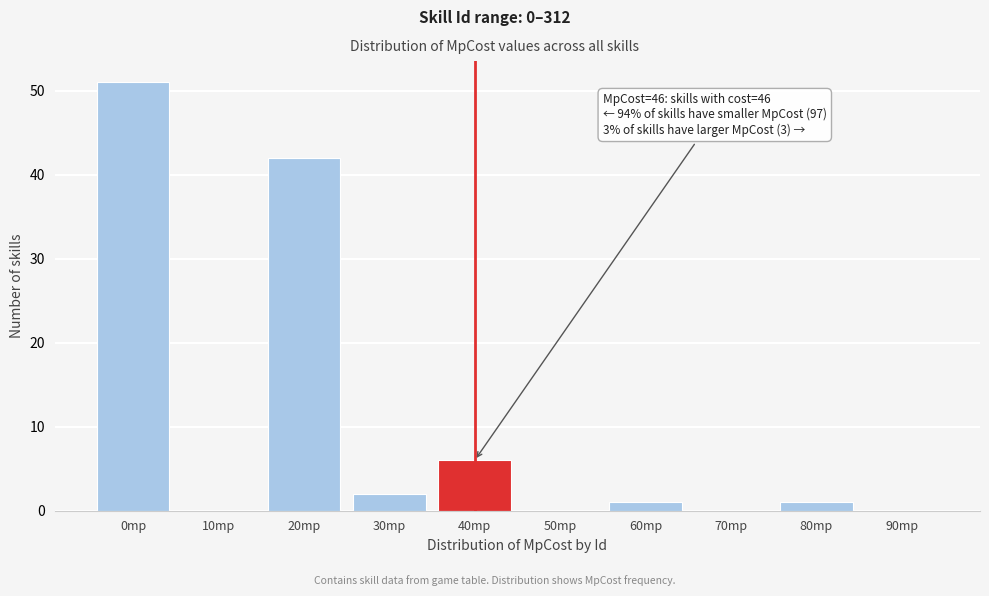

Reading left to right, transcribe all the data shown in this chart.

0mp=51	10mp=0	20mp=42	30mp=2	40mp=6	50mp=0	60mp=1	70mp=0	80mp=1	90mp=0